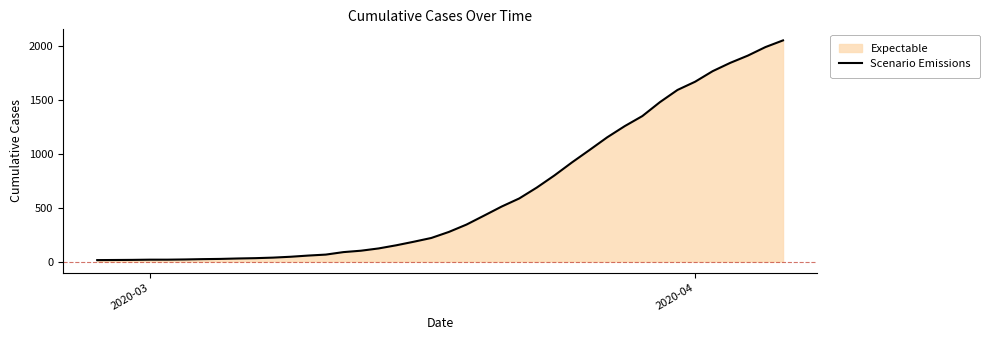

What is the greatest value displayed?

2048